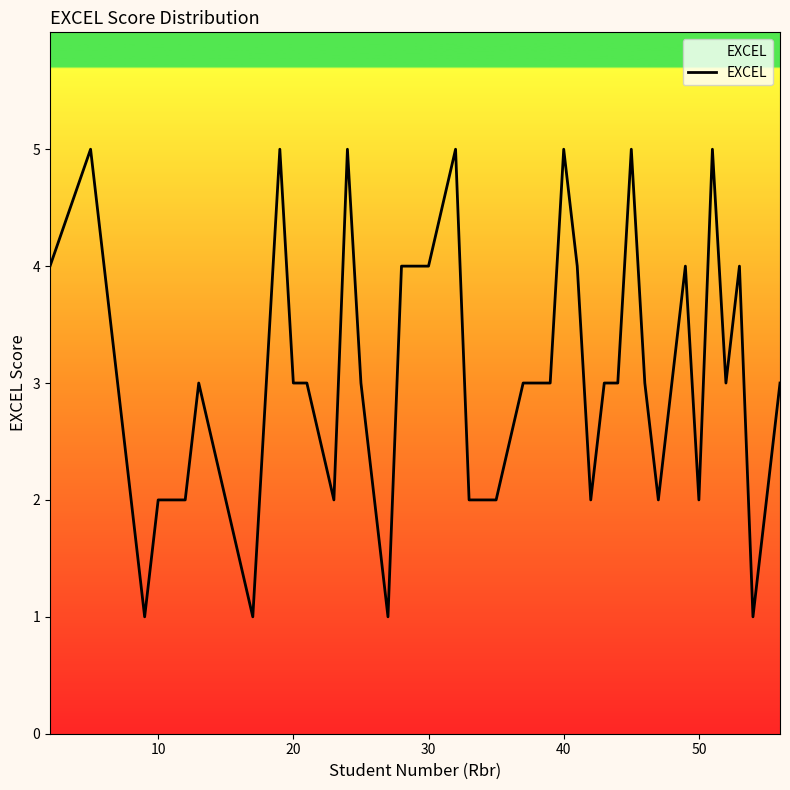

What is the maximum value shown in the chart?

5